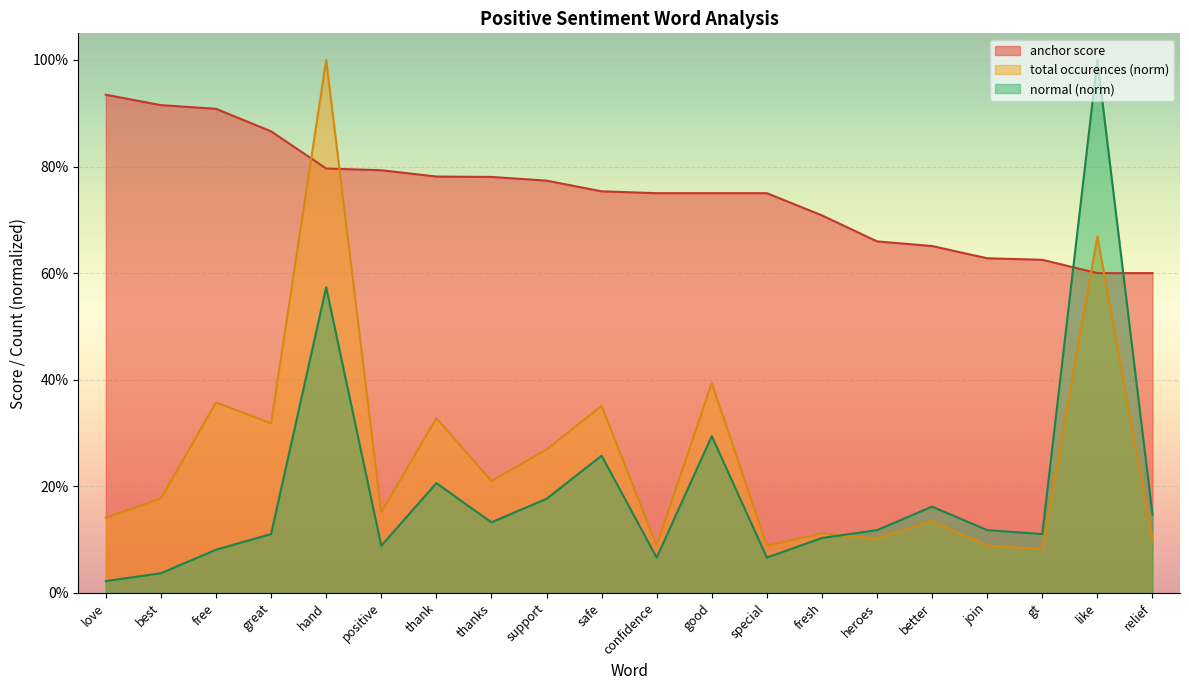

What is the label of the 14th point from the left?

fresh